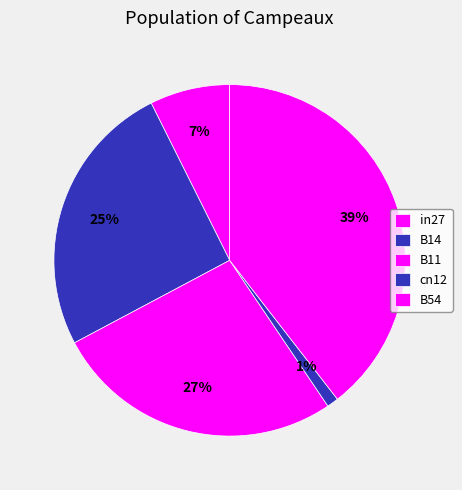

What is the smallest slice in the pie chart?

cn12